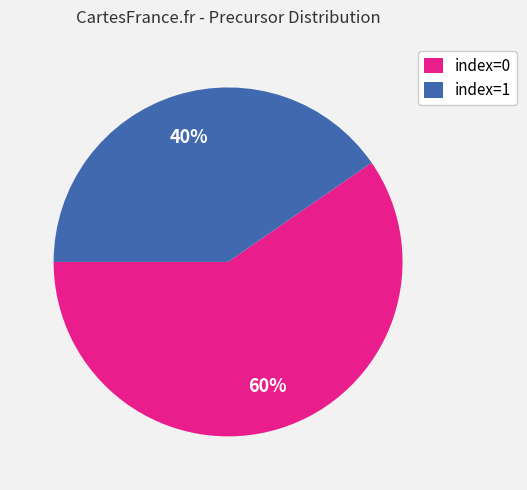

Between index=0 and index=1, which is larger?

index=0